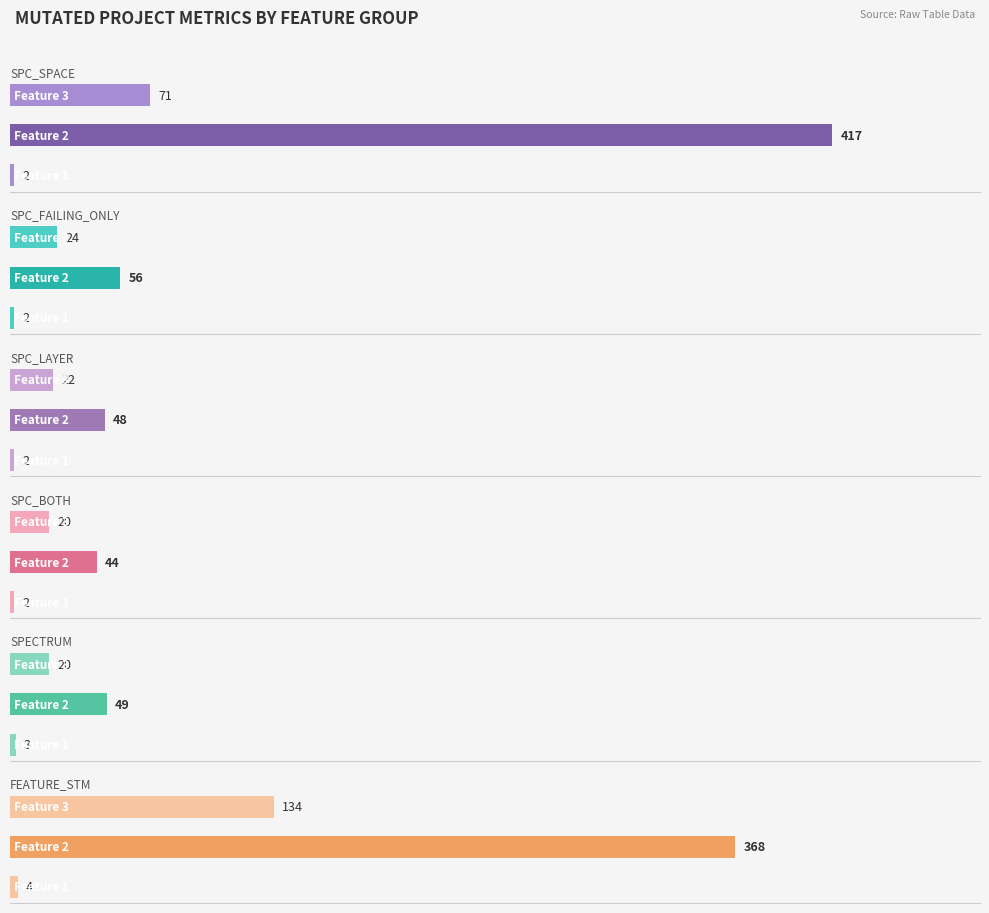

Reading left to right, list all the values displayed in this chart.

SPC_SPACE: 2	417	71
SPC_FAILING_ONLY: 2	56	24
SPC_LAYER: 2	48	22
SPC_BOTH: 2	44	20
SPECTRUM: 3	49	20
FEATURE_STM: 4	368	134